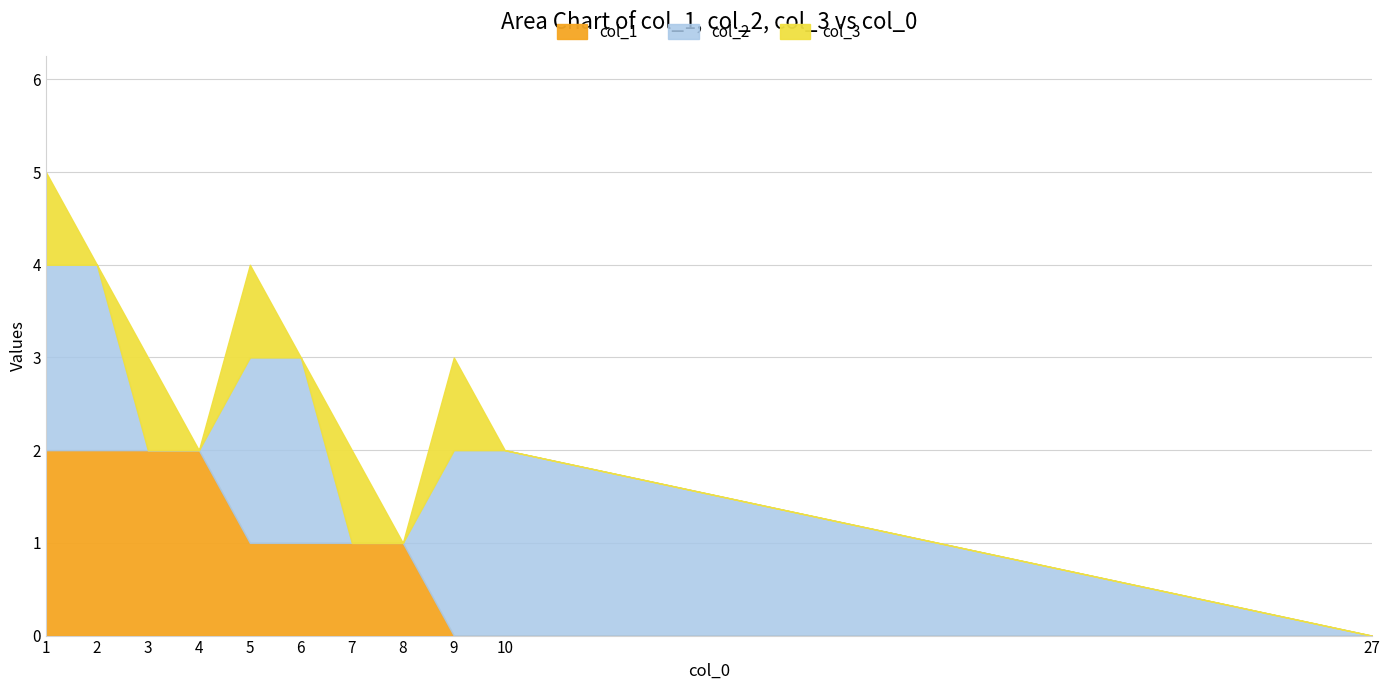

Between 2 and 9, which is larger?

2